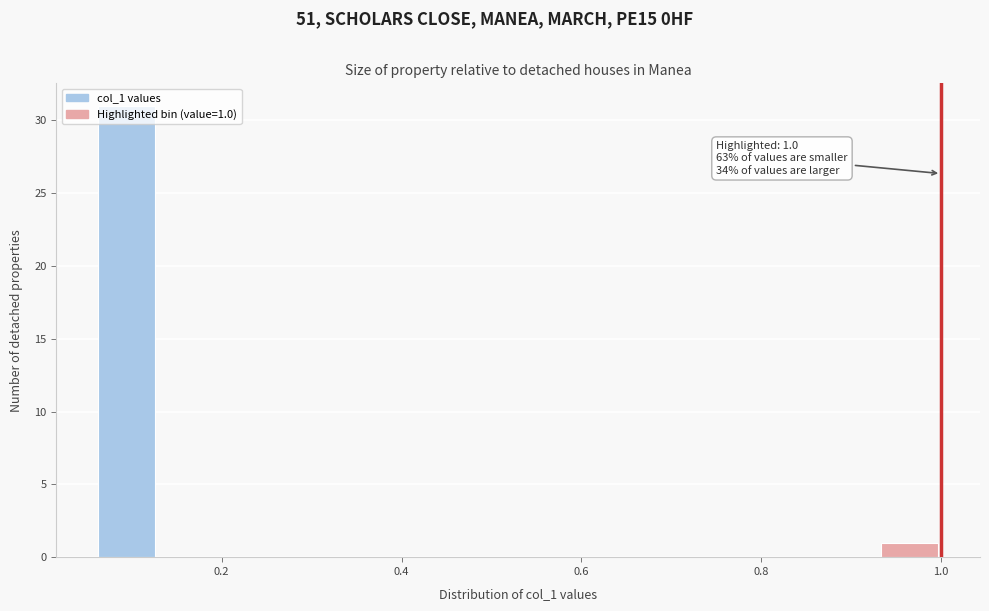

Around what value on the x-axis is the tallest bar? Give the approximate position of its centre, as read against the axis.

0.10